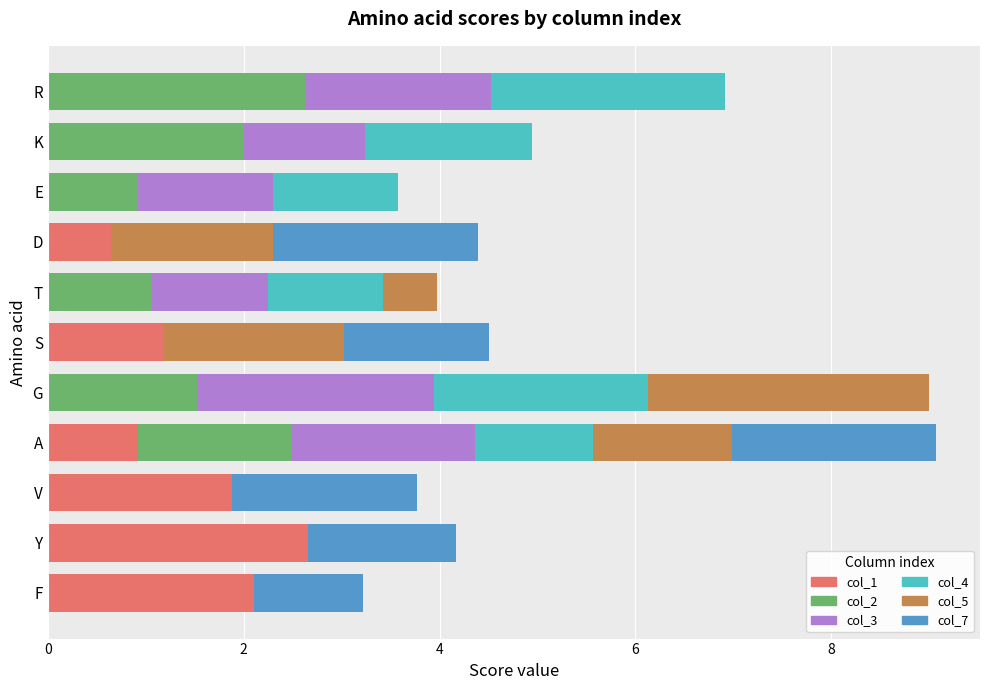

What are all the series names shown in the legend?

col_1, col_2, col_3, col_4, col_5, col_7